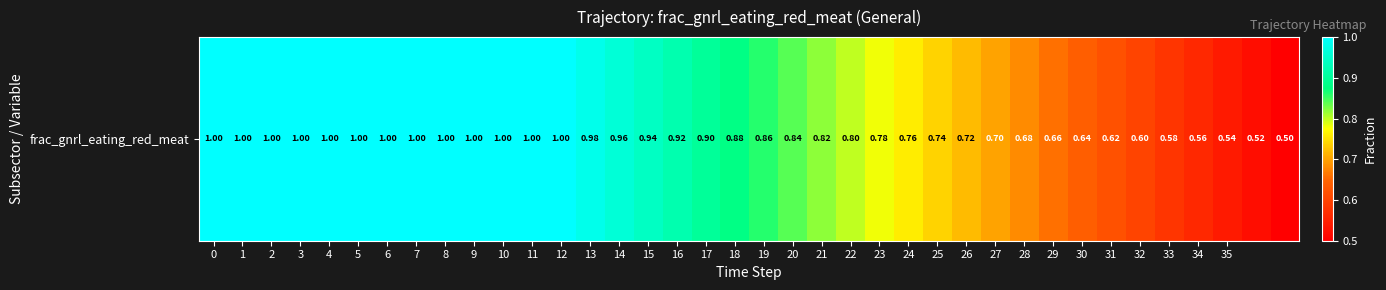

The chart shows a value of 0.2 at 24. True or false?

False